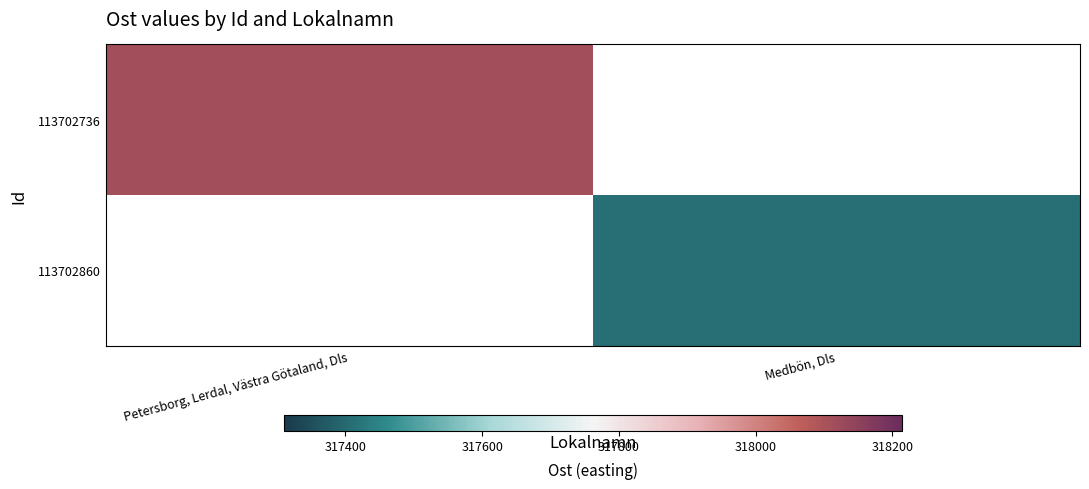

Which label corresponds to the smallest value in the chart?

Medbön, Dls